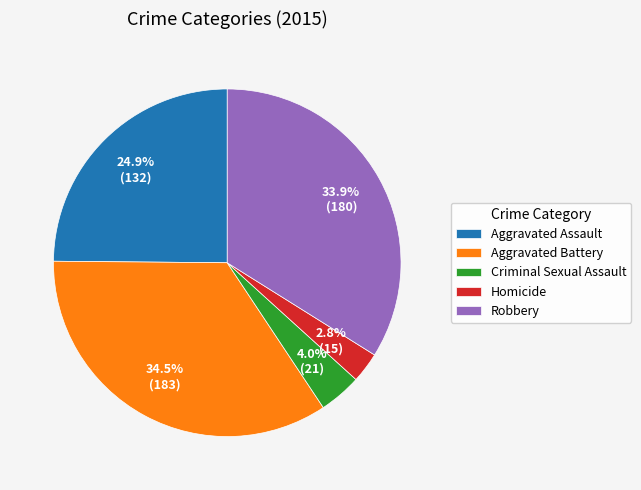

Which category has the smallest portion of the pie?

Homicide